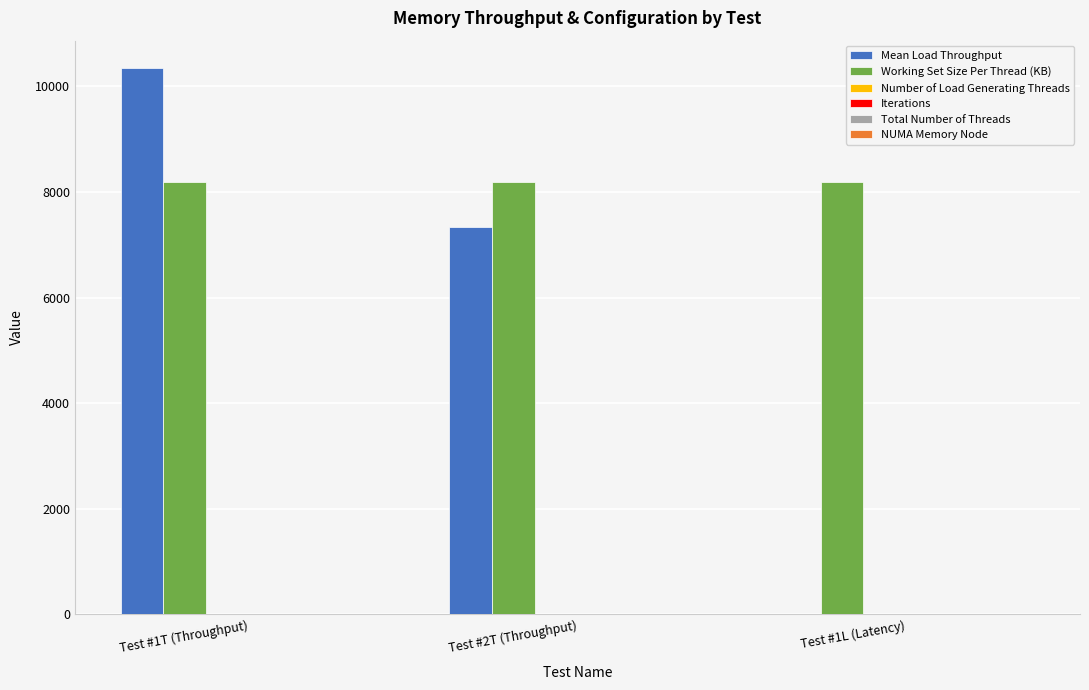

Between Test #1T (Throughput) and Test #2T (Throughput), which series saw the biggest shift?

Mean Load Throughput